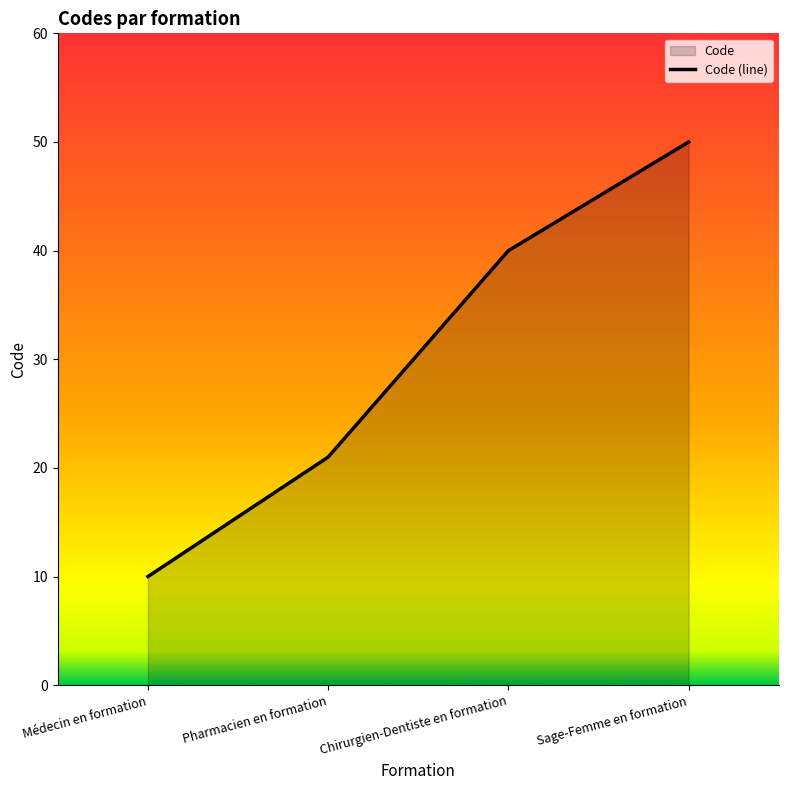

Between Sage-Femme en formation and Chirurgien-Dentiste en formation, which is larger?

Sage-Femme en formation